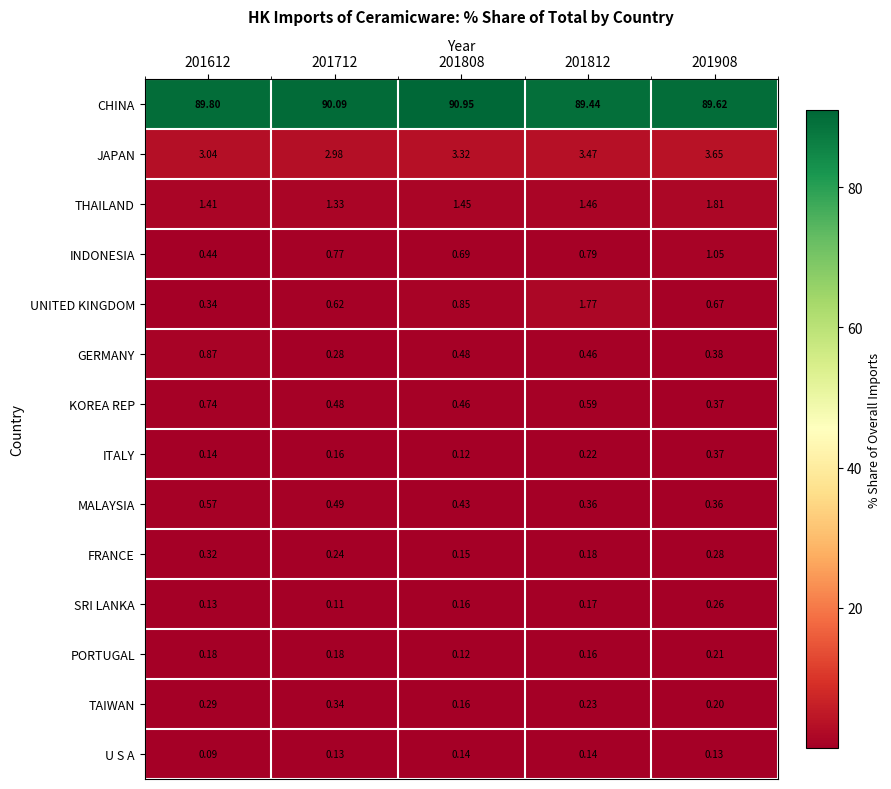

Which series has the widest spread of values?

CHINA